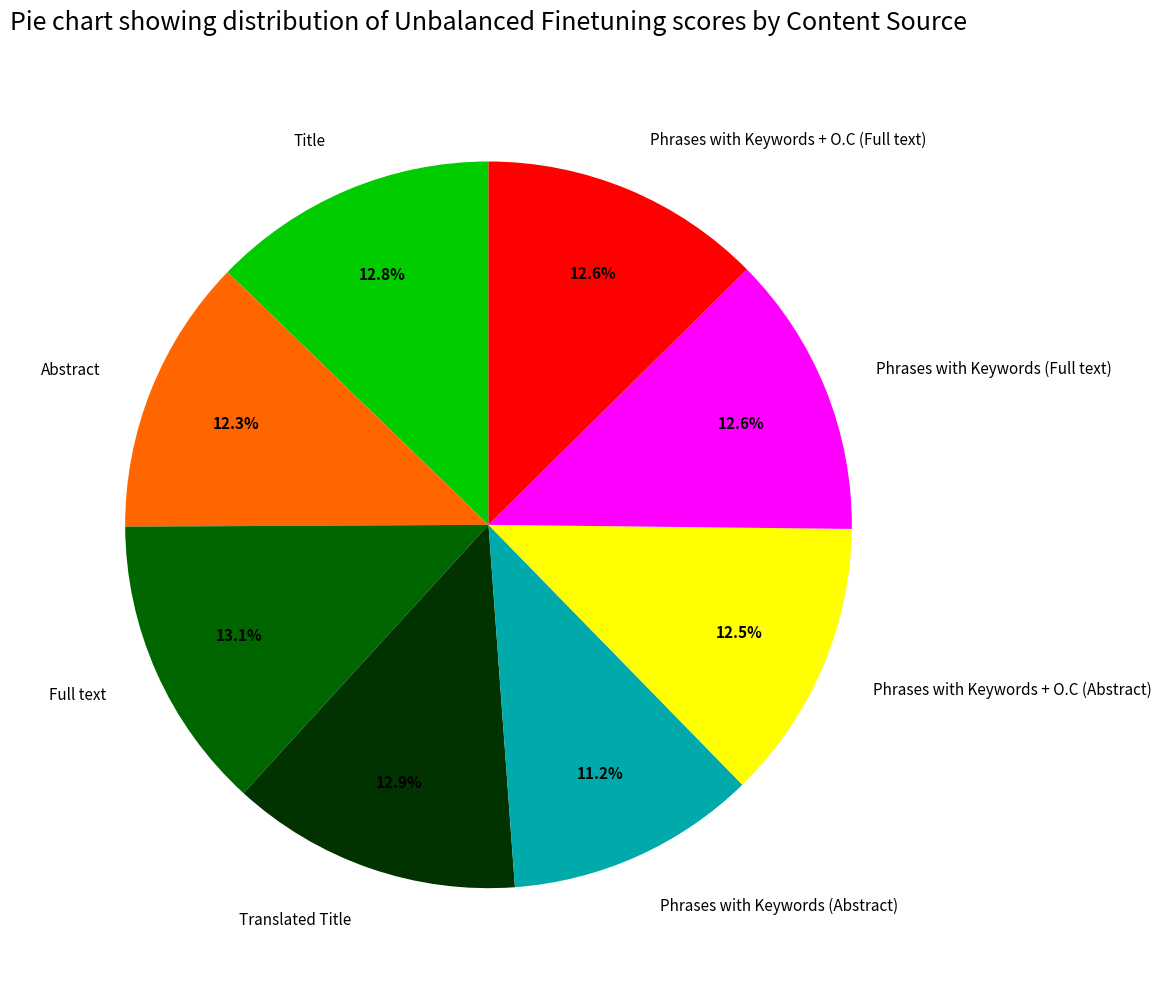

To the nearest percent, what percentage of the pie is Title?

13%